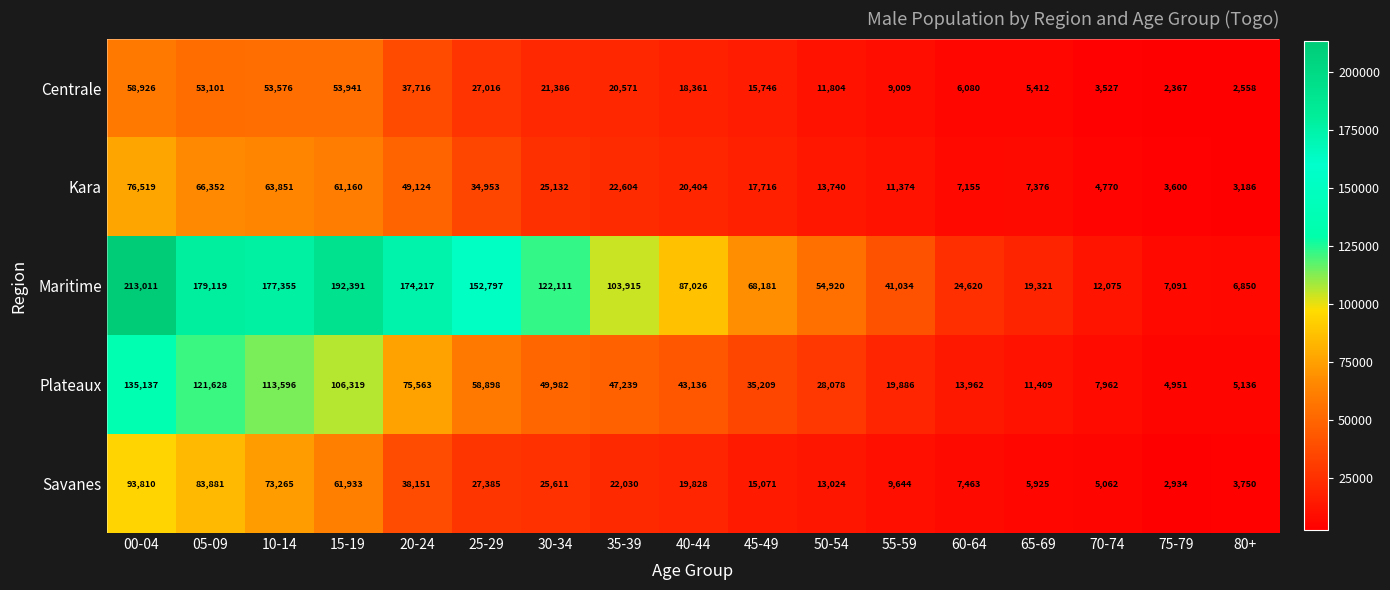

At which category does the chart reach its minimum across all series?

75-79